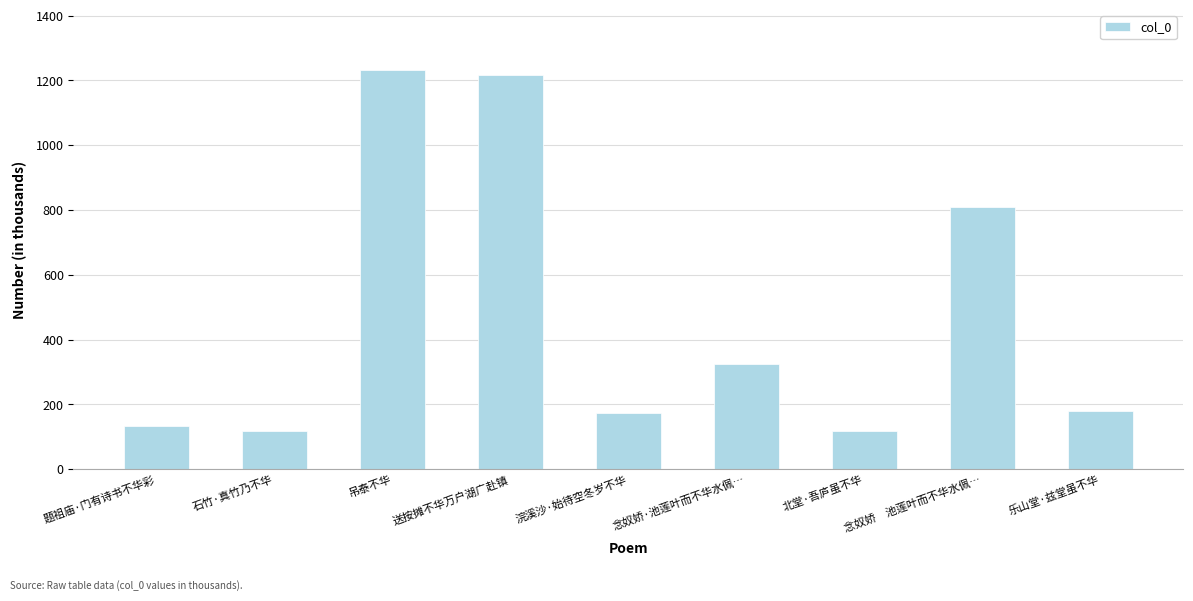

Is it true that the value at 送按摊不华万户湖广赴镇 is 1588.3?

False